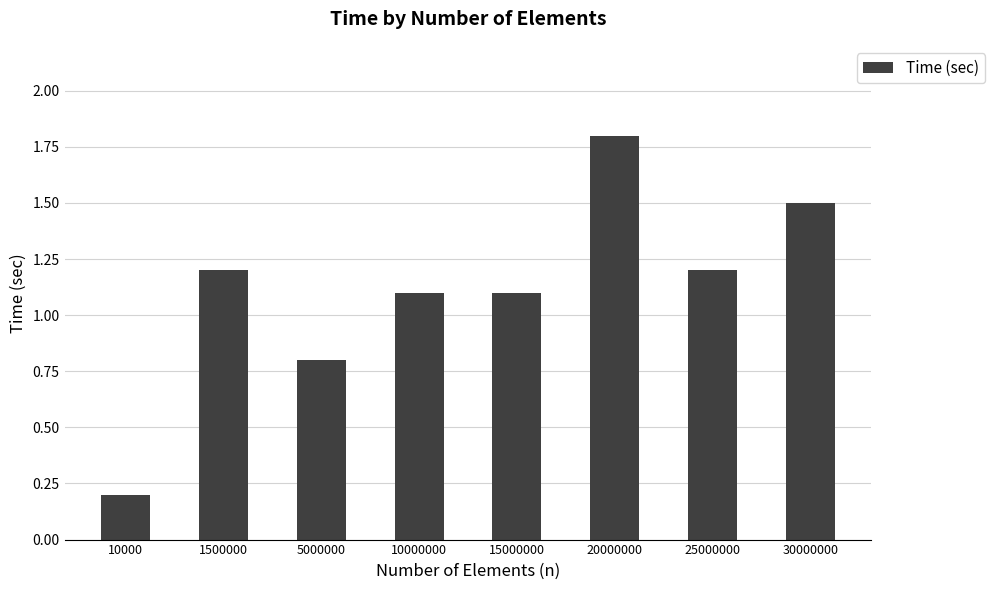

The chart shows a value of 0.1 at 10000. True or false?

False